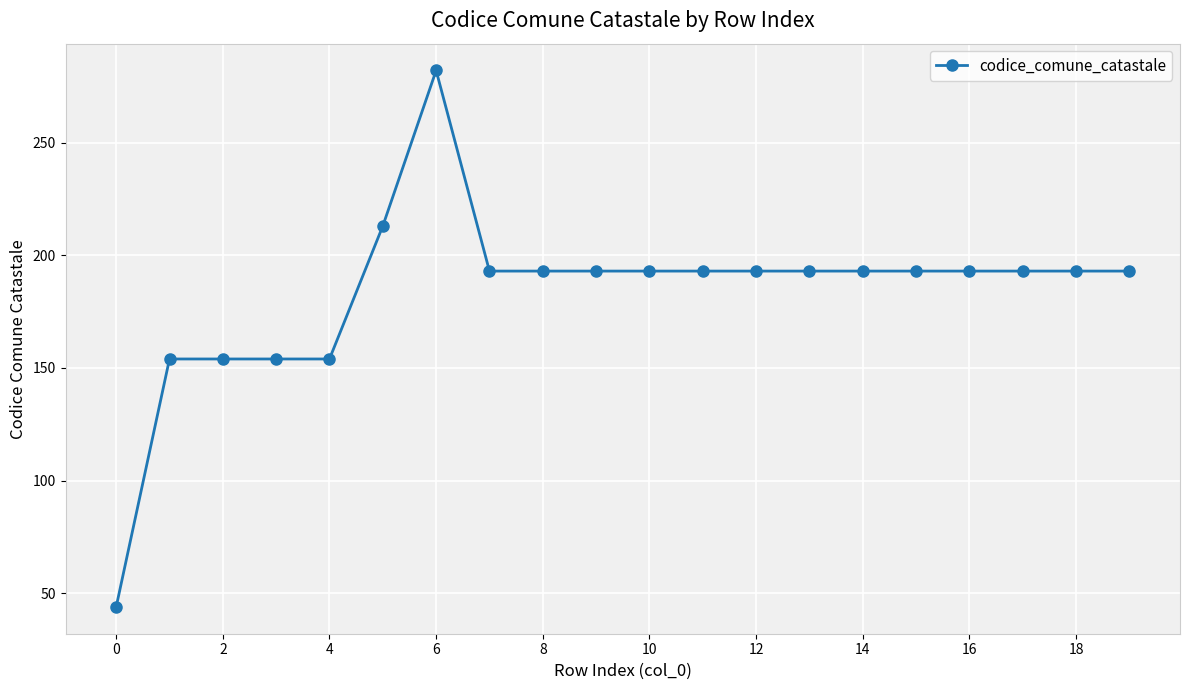

True or false: there are more than 0 points higher than both neighbors.

True